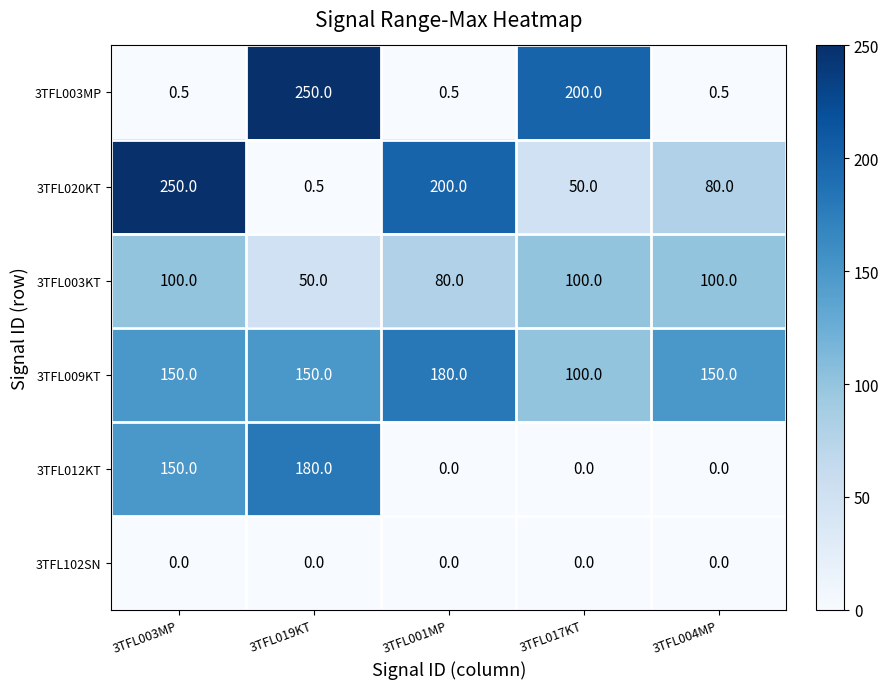

Rank the categories by 3TFL020KT value from lowest to highest.

3TFL019KT, 3TFL017KT, 3TFL004MP, 3TFL001MP, 3TFL003MP